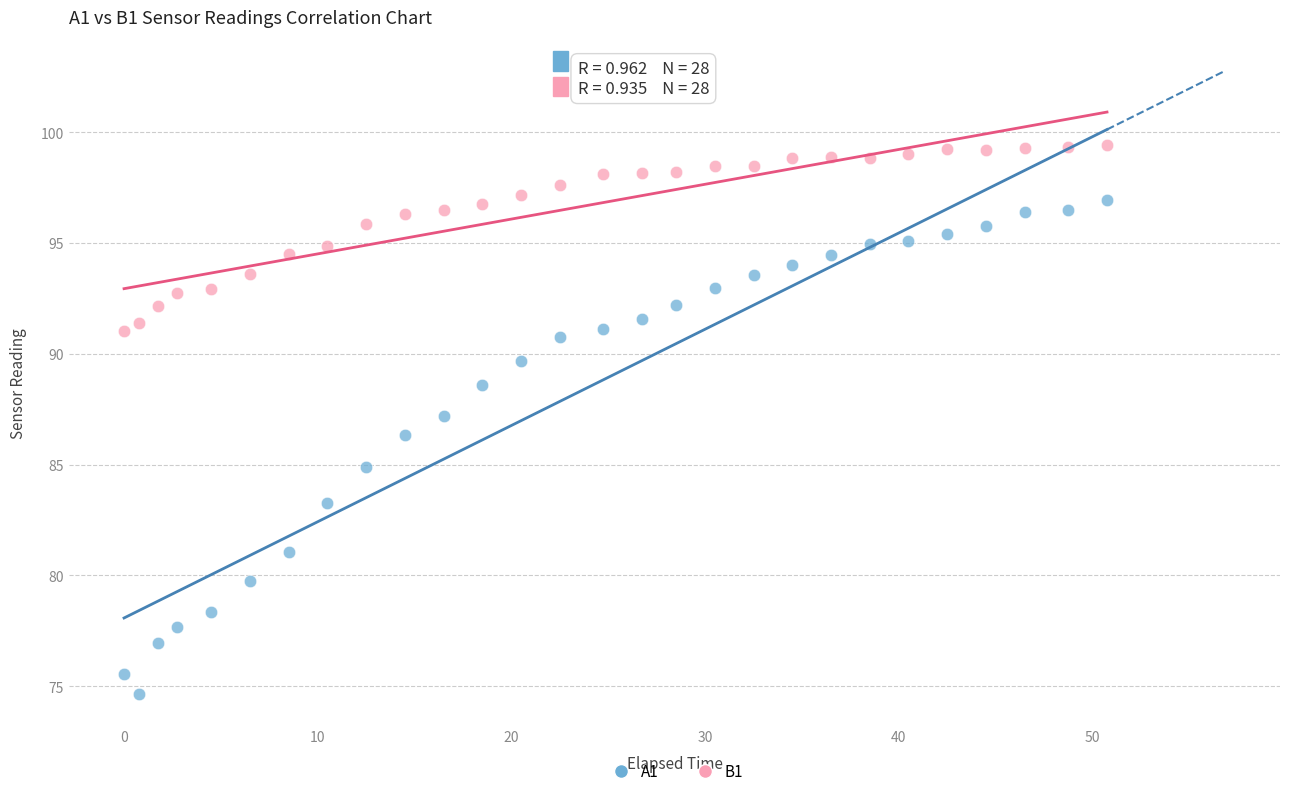

What are all the series names shown in the legend?

A1, B1